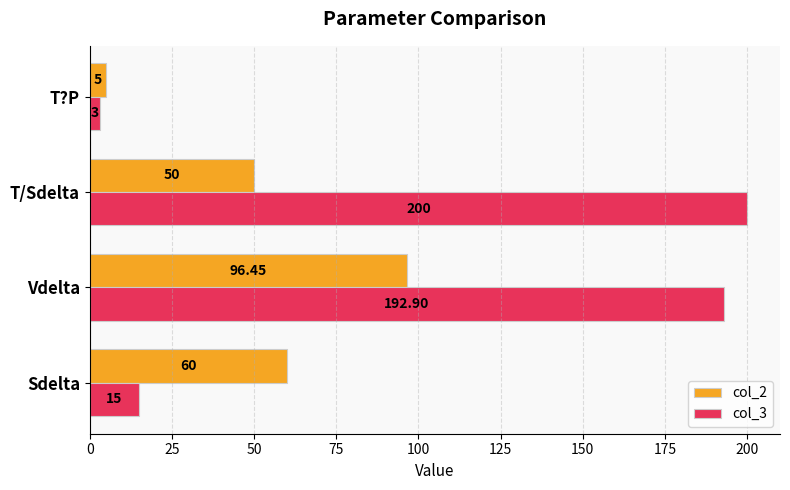

What are all the series names shown in the legend?

col_2, col_3